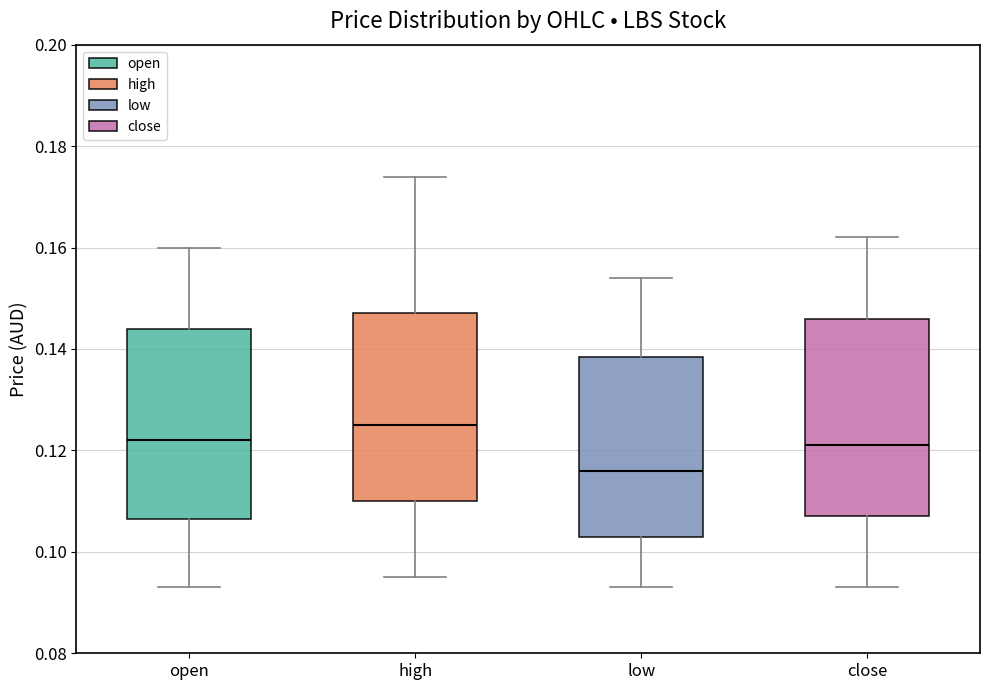

Reading left to right, transcribe this box plot: for each box, give where its median line is, the range the box spans, and where its two whiskers end, as read against the y-axis. The values are not printed on the chart, so give them approximately, as read against the axis.

open: median 0.122, box 0.106 to 0.144, whiskers 0.094 to 0.160
high: median 0.126, box 0.110 to 0.148, whiskers 0.096 to 0.174
low: median 0.116, box 0.104 to 0.138, whiskers 0.094 to 0.154
close: median 0.122, box 0.108 to 0.146, whiskers 0.094 to 0.162